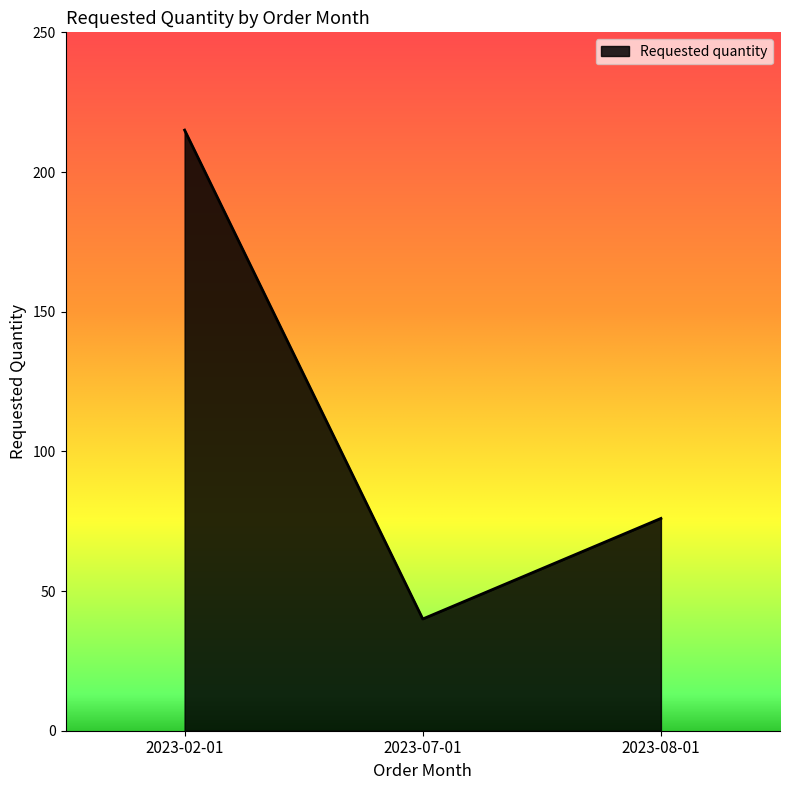

What is the sum of all values?

331